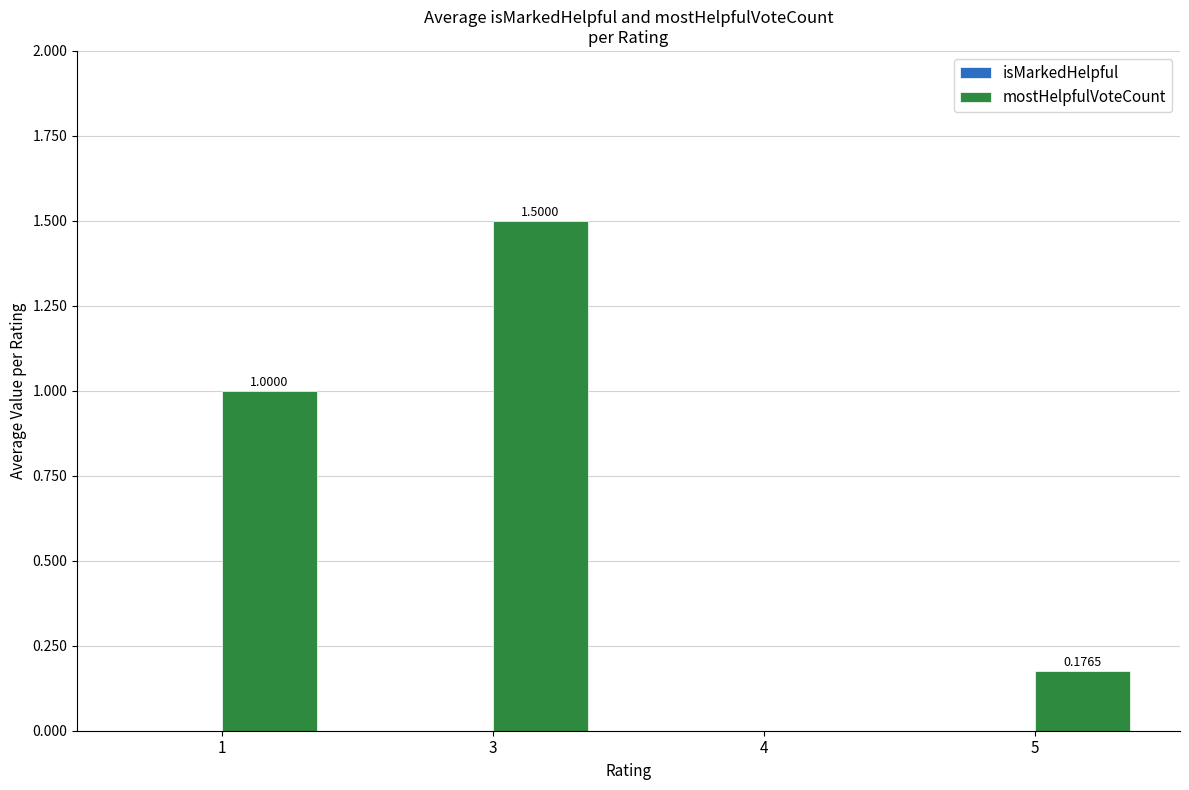

What is the change in value from 1 to 3?

+0.5